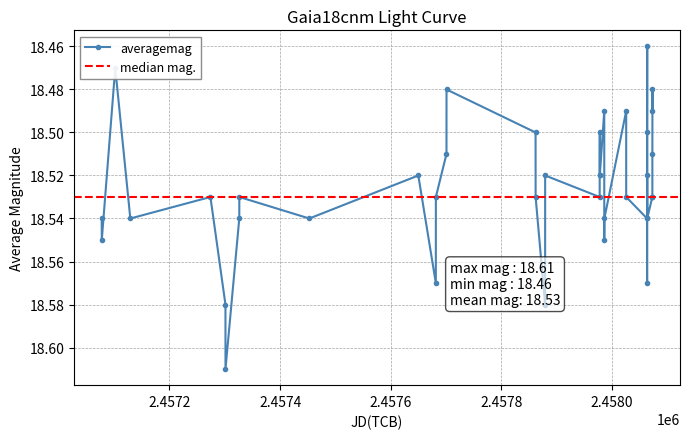

True or false: the data has more than 0 interior local peaks.

True